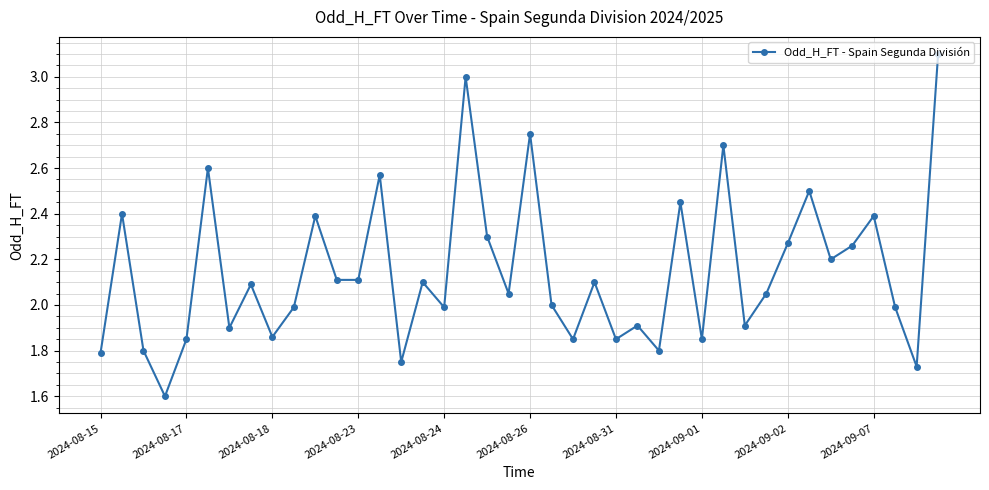

What is the difference between the maximum and second lowest values?

1.4